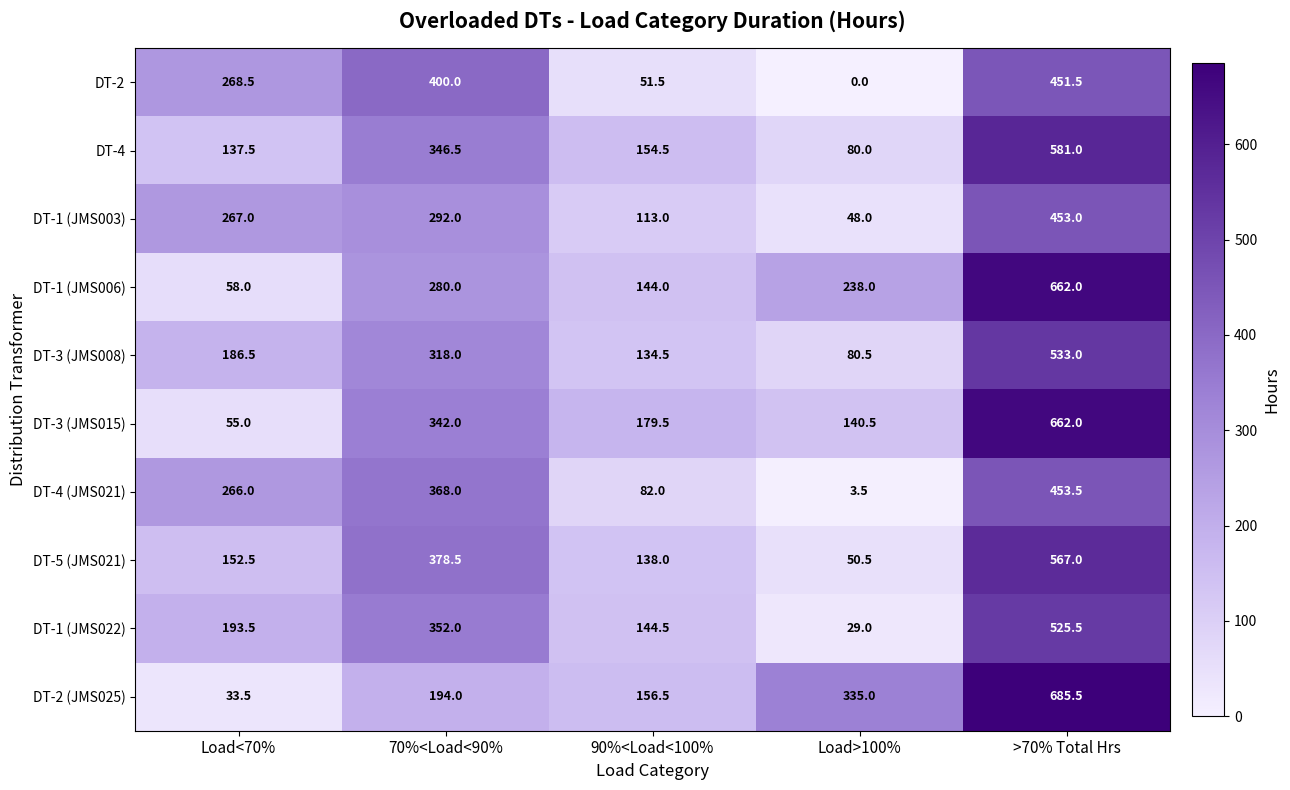

Which series has the widest spread of values?

DT-2 (JMS025)